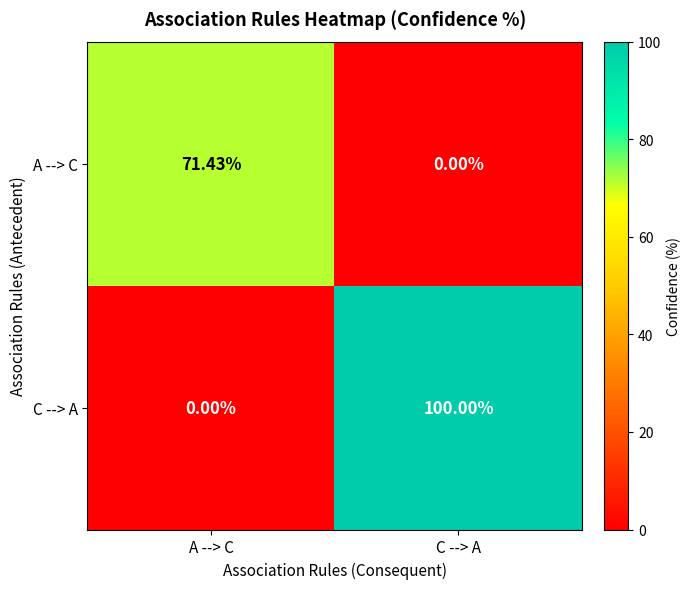

Between A --> C and C --> A, which series saw the biggest shift?

C --> A